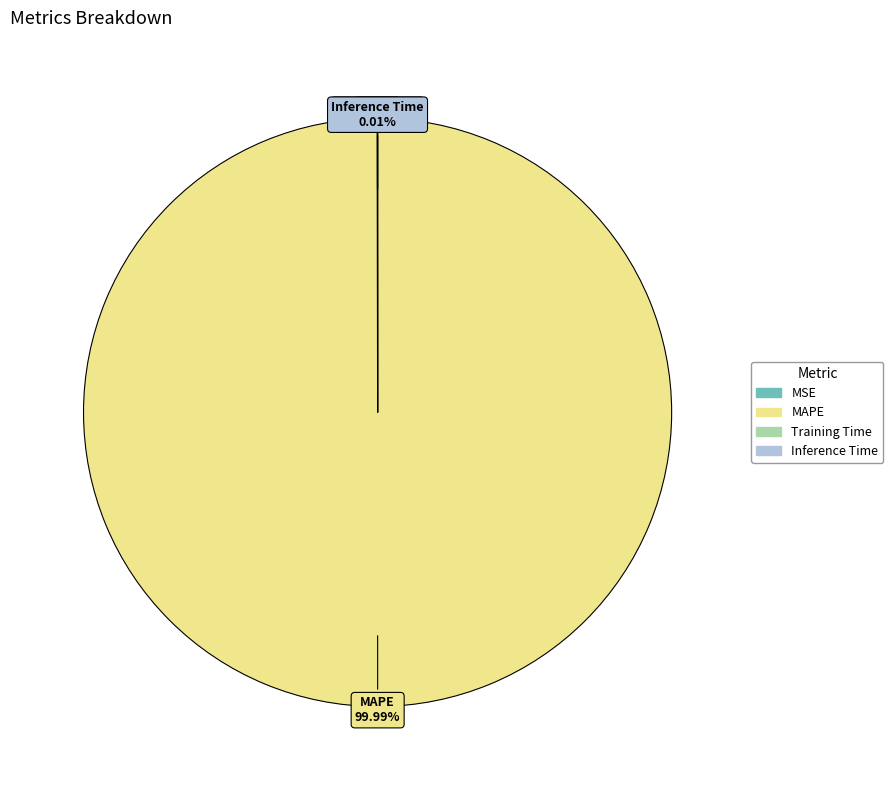

What is the majority slice?

MAPE